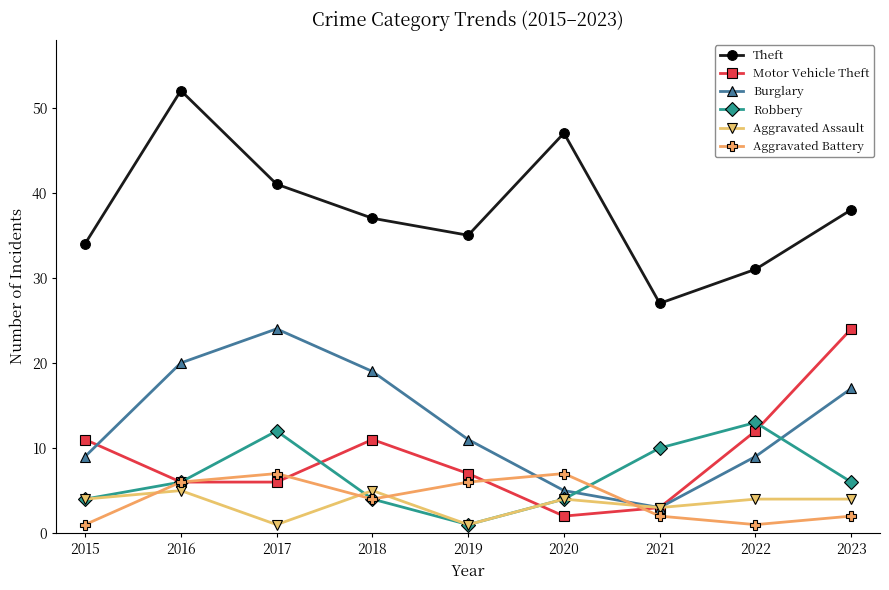

In Motor Vehicle Theft, how many points are higher than both neighbors (excluding endpoints)?

1